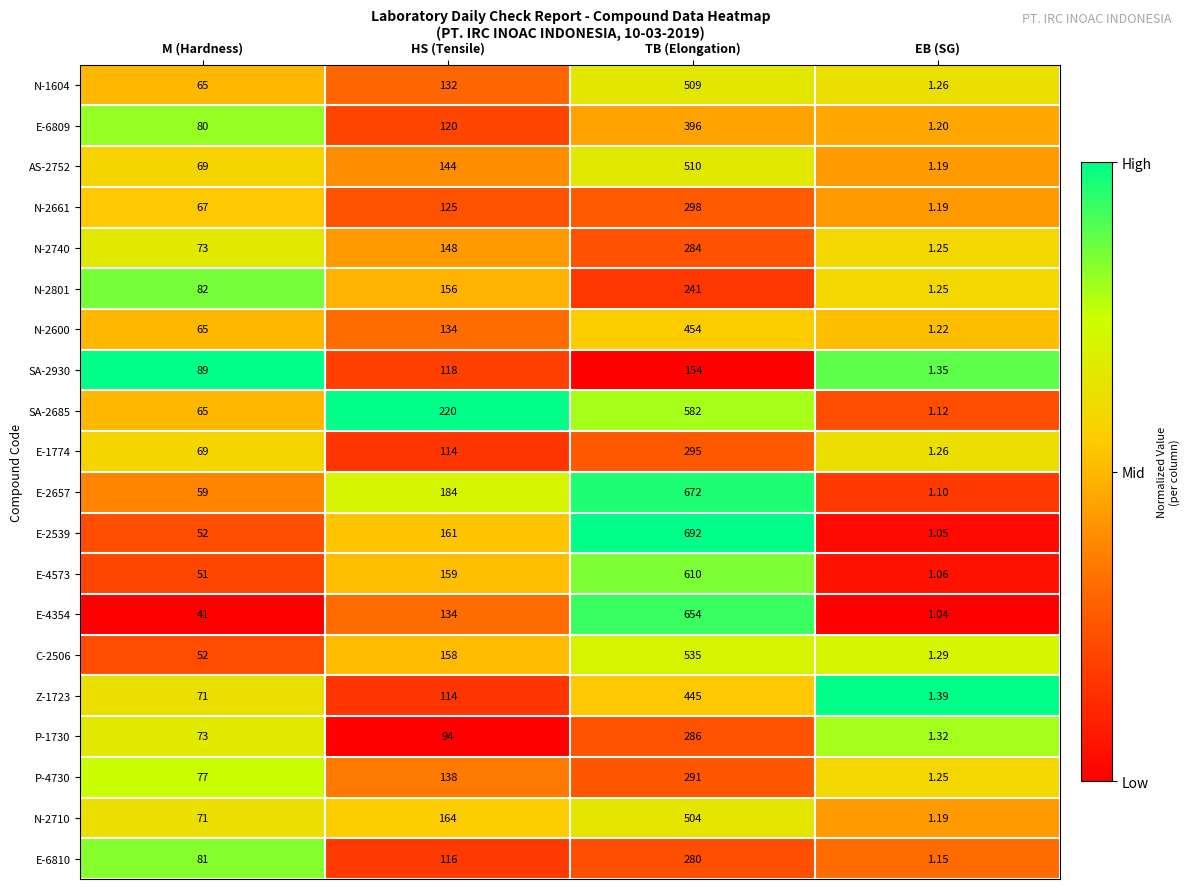

Rank the series at TB (Elongation) from lowest to highest value.

SA-2930, N-2801, E-6810, N-2740, P-1730, P-4730, E-1774, N-2661, E-6809, Z-1723, N-2600, N-2710, N-1604, AS-2752, C-2506, SA-2685, E-4573, E-4354, E-2657, E-2539